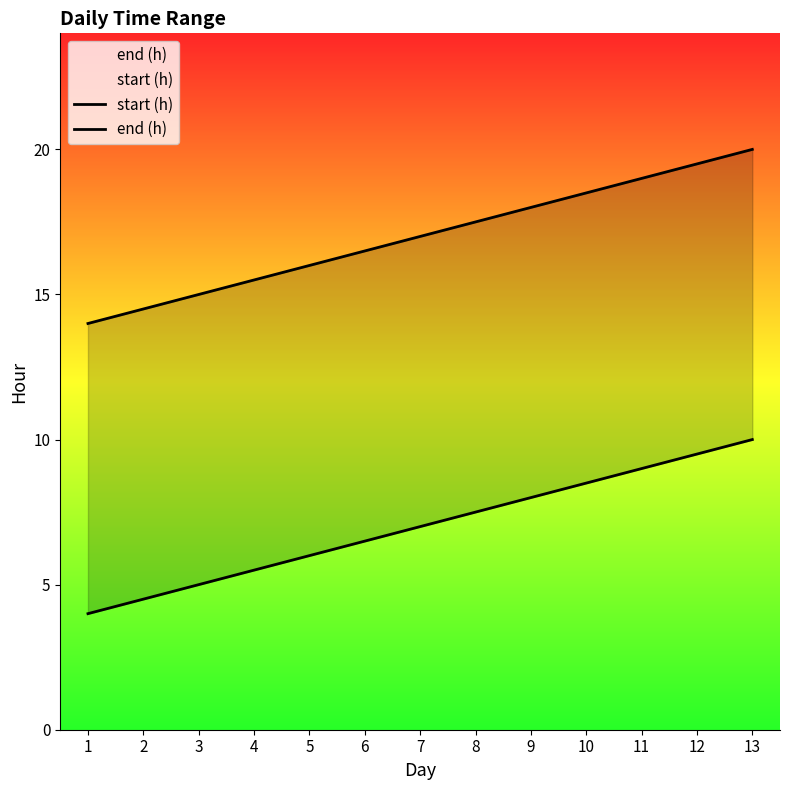

What is the approximate value of start (h) at 2?

4.5